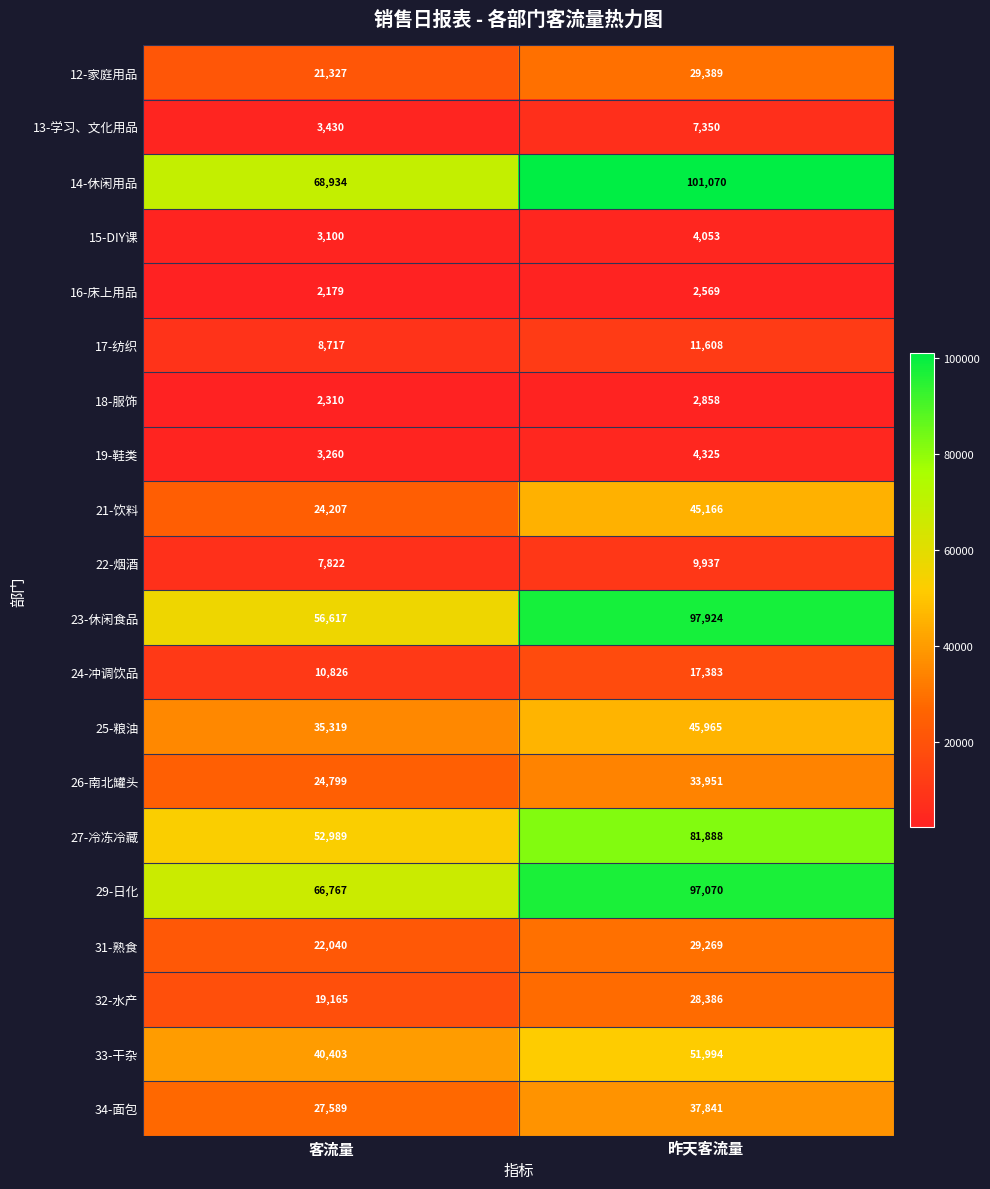

The 33-干杂 series shows 51994 at 昨天客流量. True or false?

True